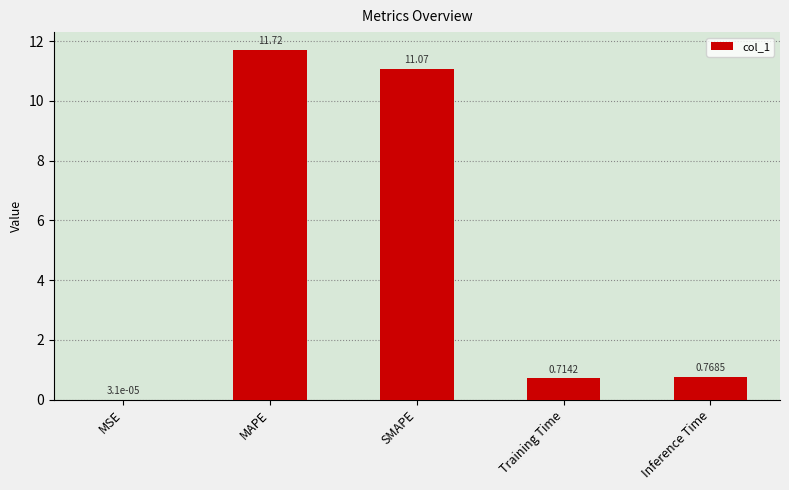

What is the sum of the values at Inference Time and Training Time?

1.5